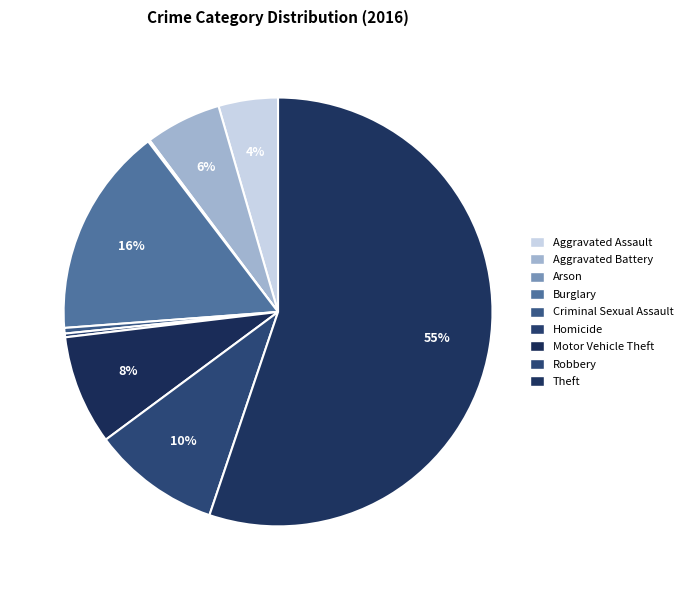

To the nearest percent, what is the average slice percentage?

11%